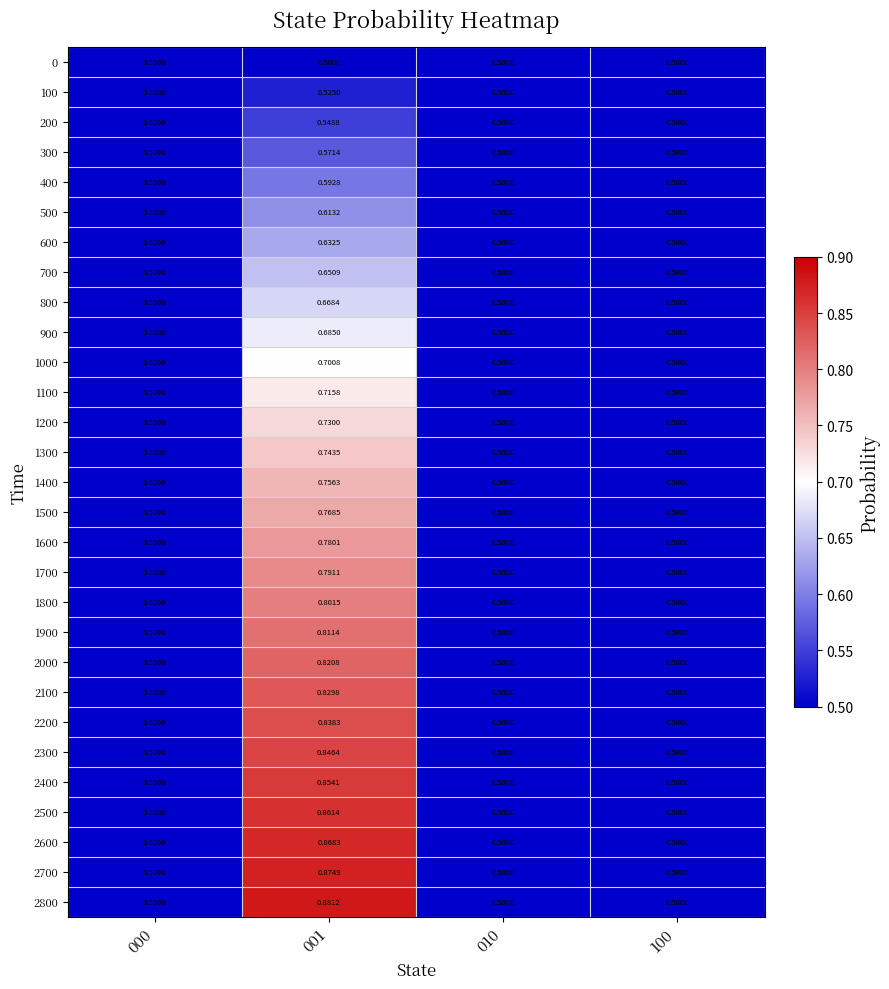

Is the value of 2800 at 100 greater than the value of 1200 at 001?

No